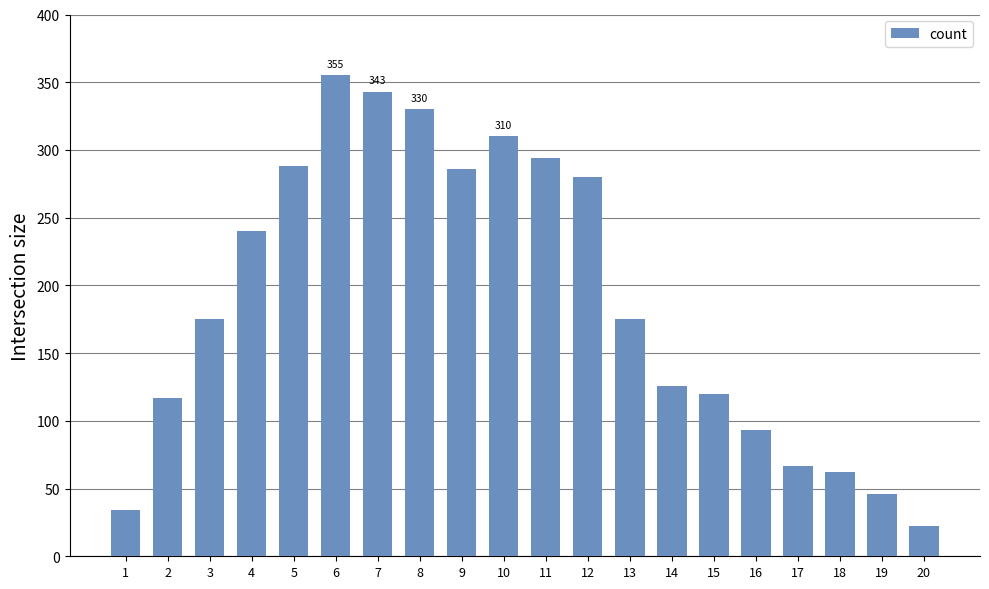

What is the smallest value displayed?

22